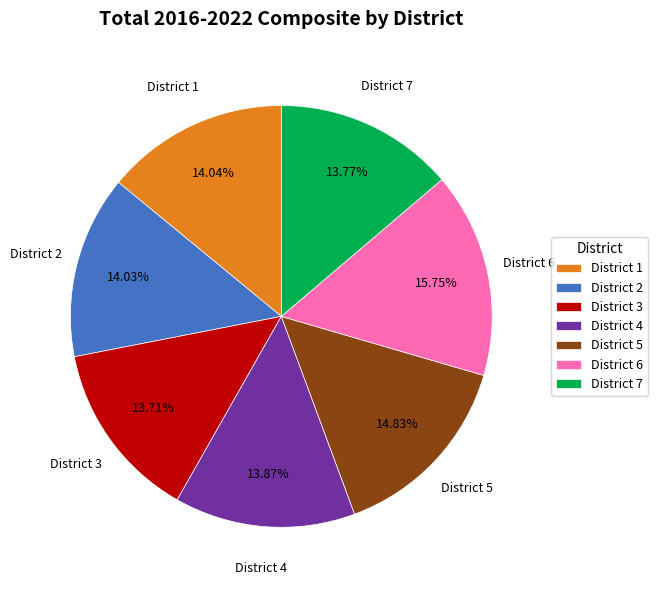

Do District 6 and District 1 together represent more than half of the pie?

No